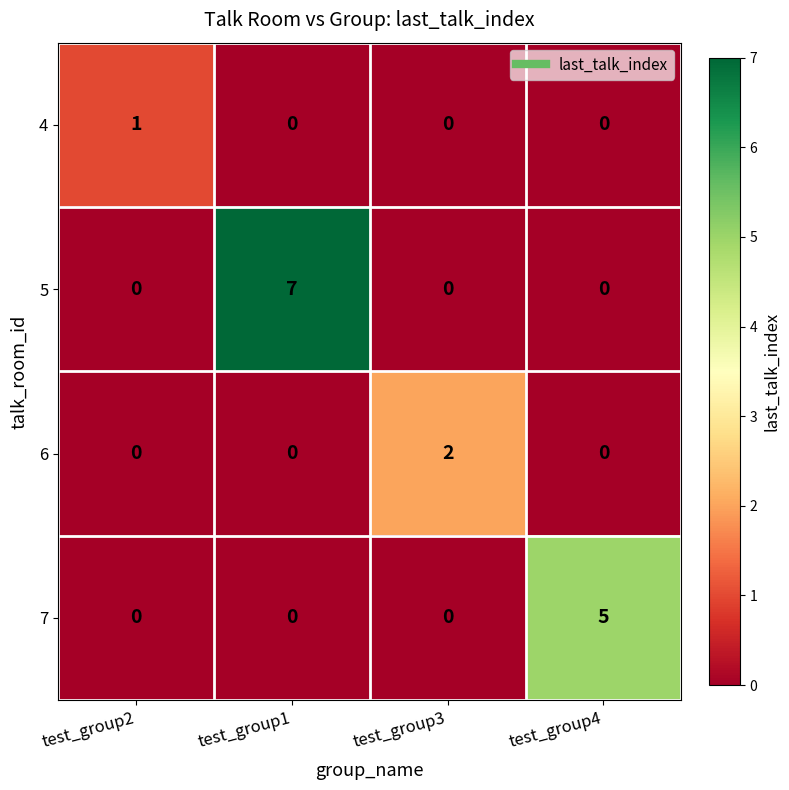

At which label does 4 reach its peak?

test_group2